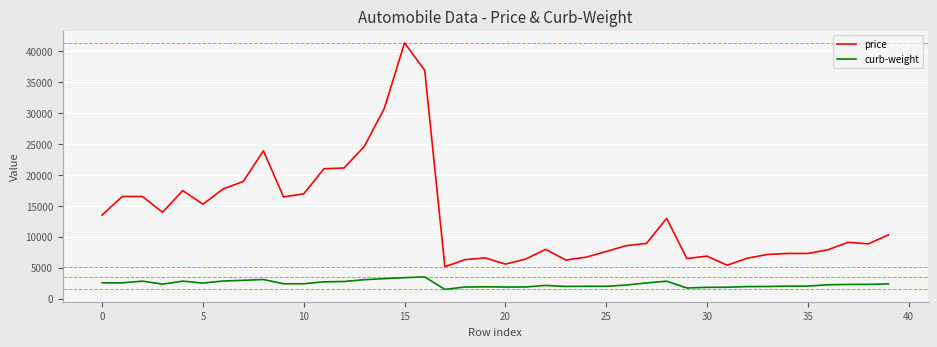

Which series has the largest range (max minus min)?

price